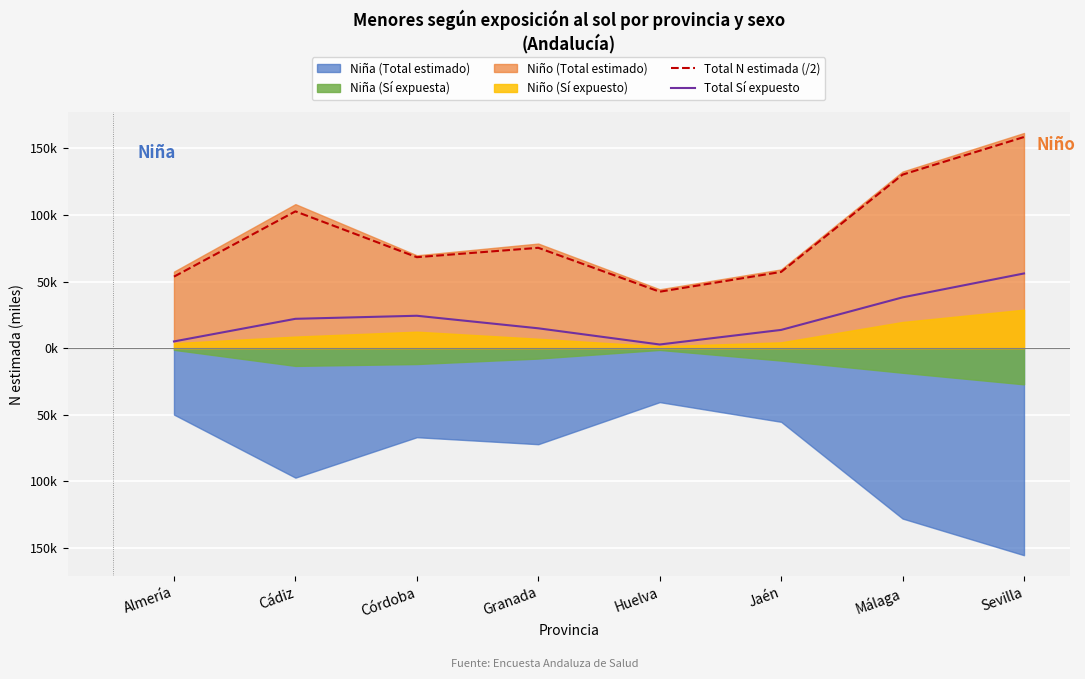

What is the lowest value of the Total Sí expuesto series?

2.7